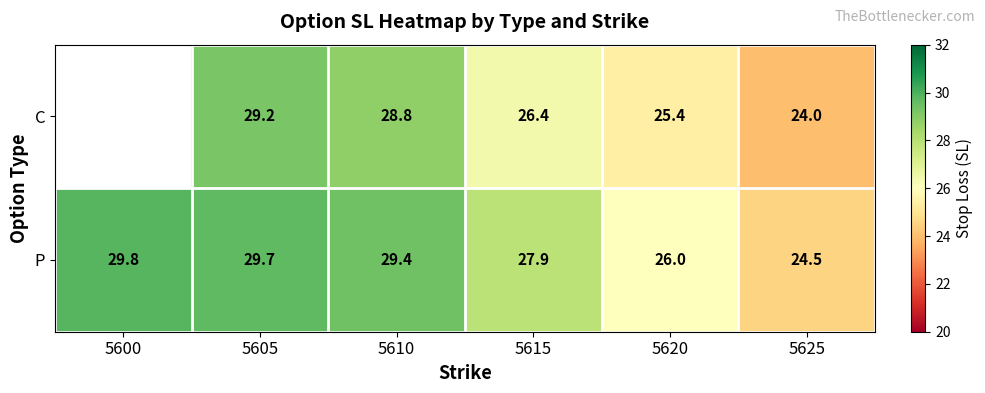

The value of P at 5605 is 40.9. True or false?

False